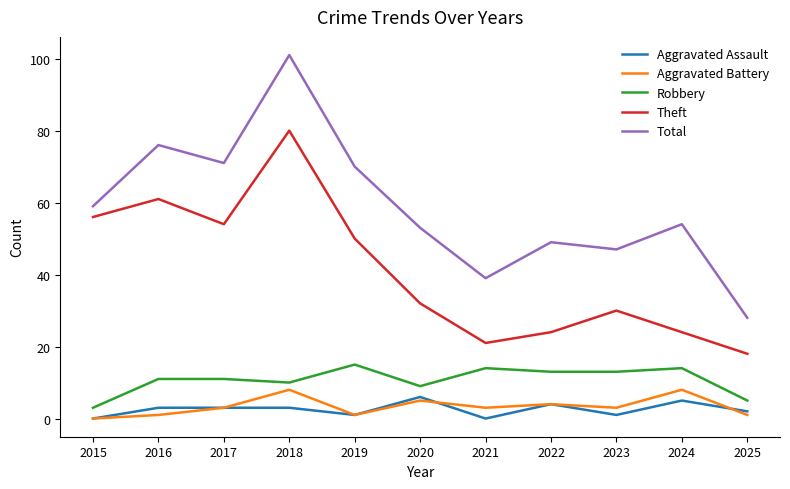

What is the total value across all series at 2020?

105